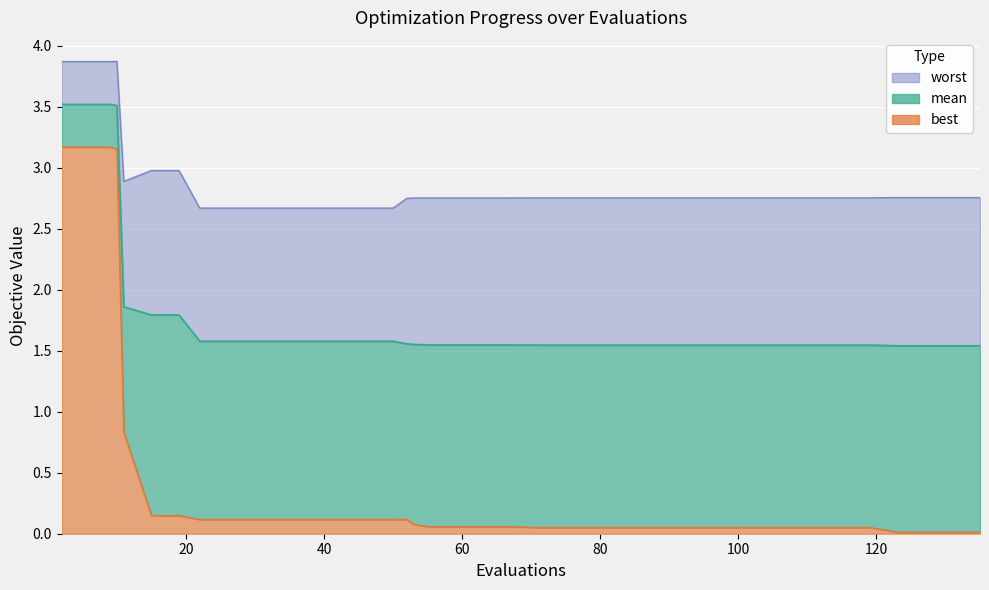

At how many categories does at least one series exceed 2?

40